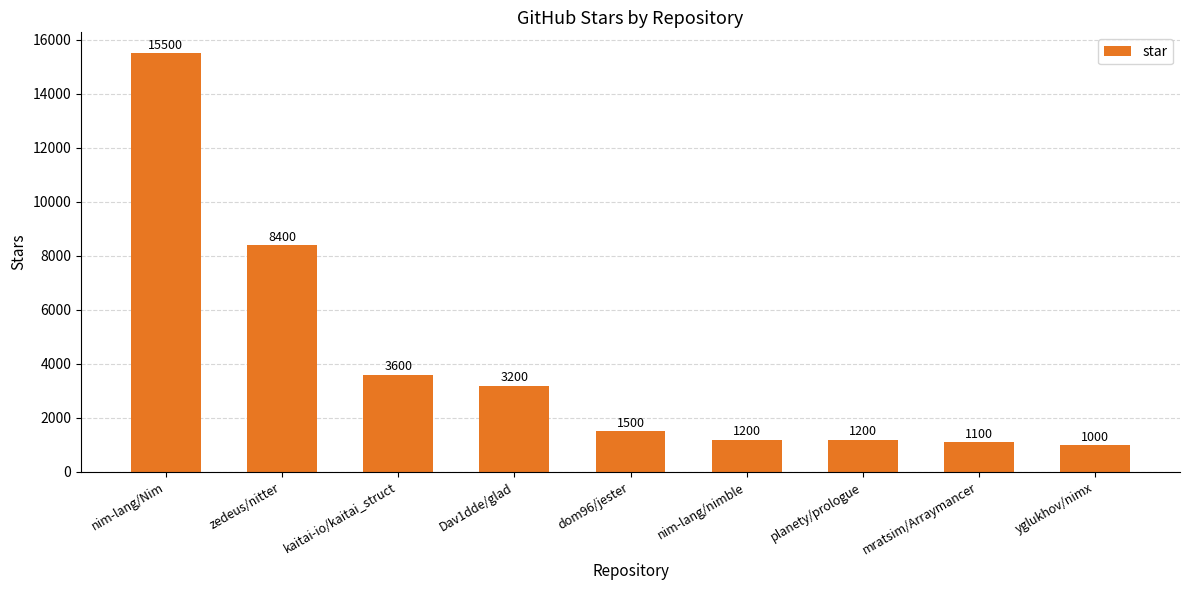

What is the ratio of the value at Dav1dde/glad to the value at planety/prologue?

2.7